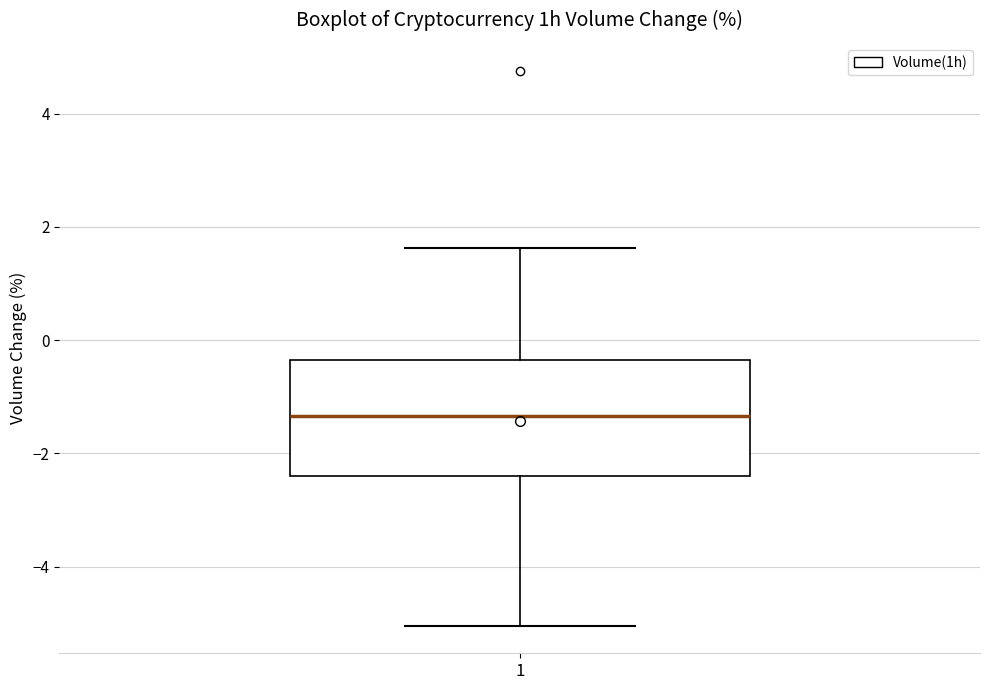

Where is the lower edge of the box at x = 1 on the y-axis? The values are not printed on the chart, so give them approximately, as read against the axis.

-2.4